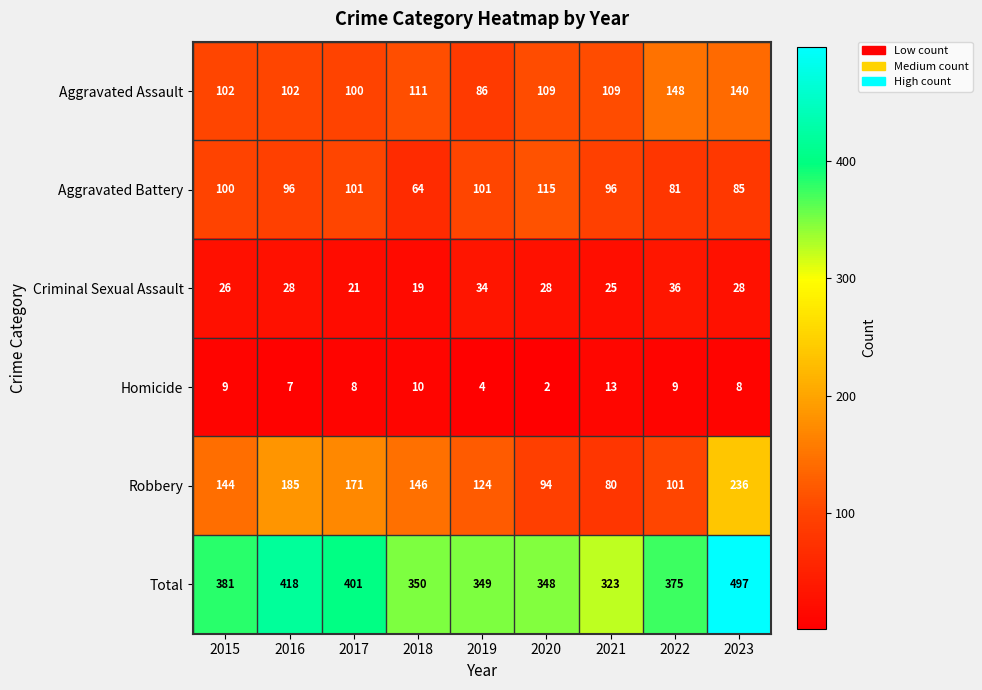

How many values in the Robbery series are below 144?

4